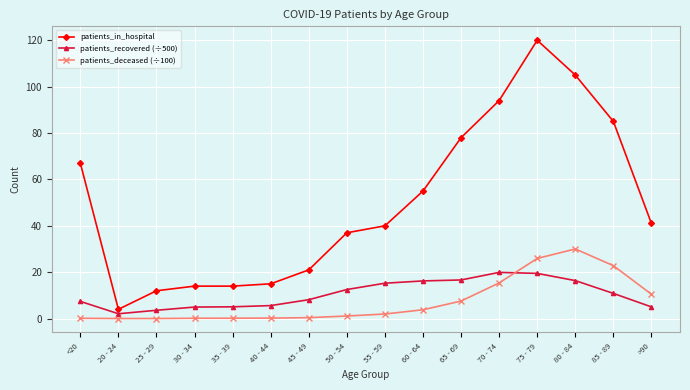

What is the sum of all patients_deceased (÷100) values?

120.3